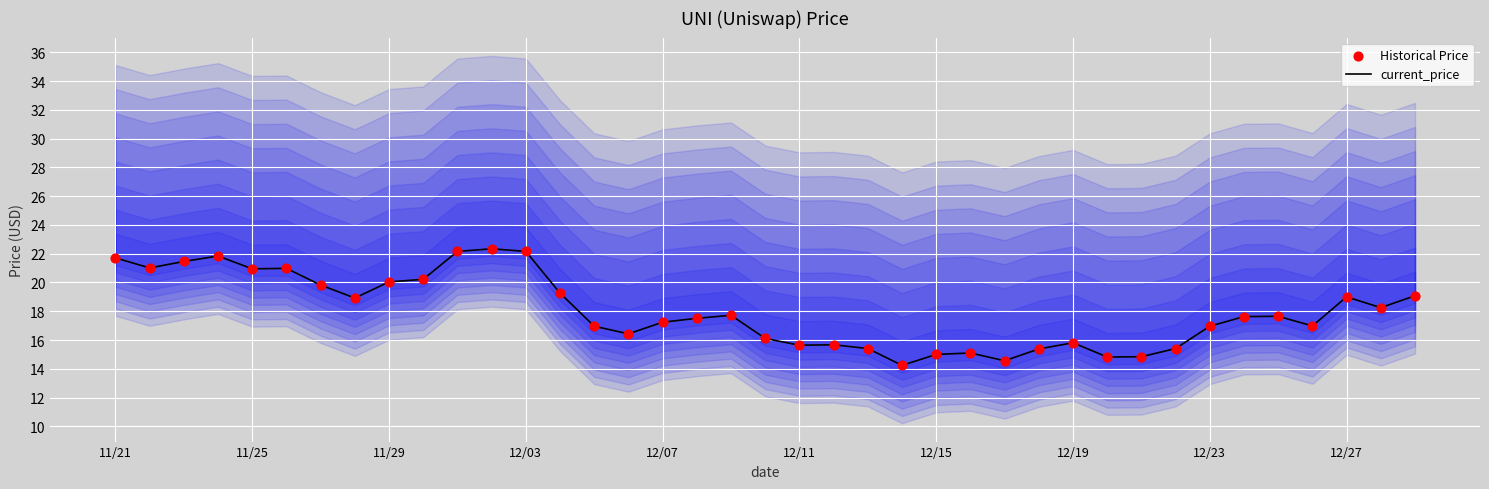

At which category is the sum across all series the highest?

11